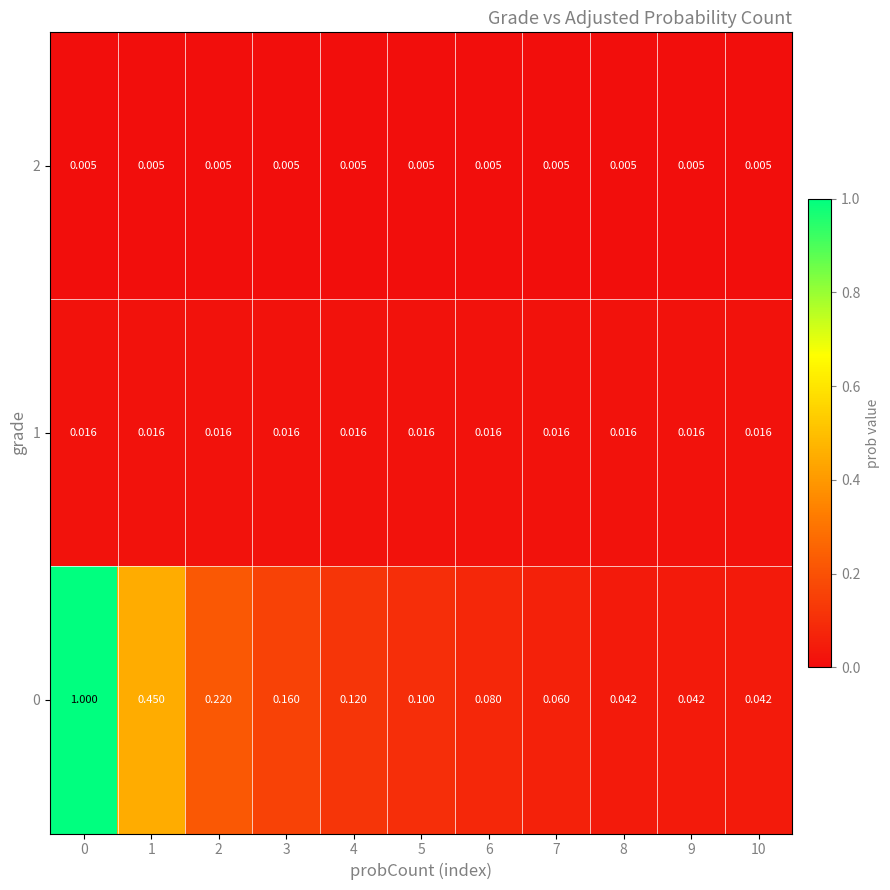

Is the value of 0 at 4 greater than the value of 1 at 10?

Yes